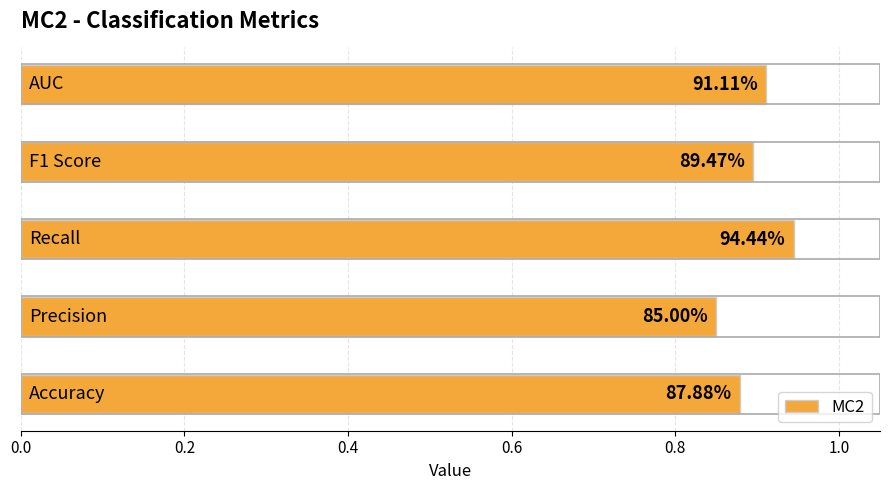

How many bars are there in total?

5